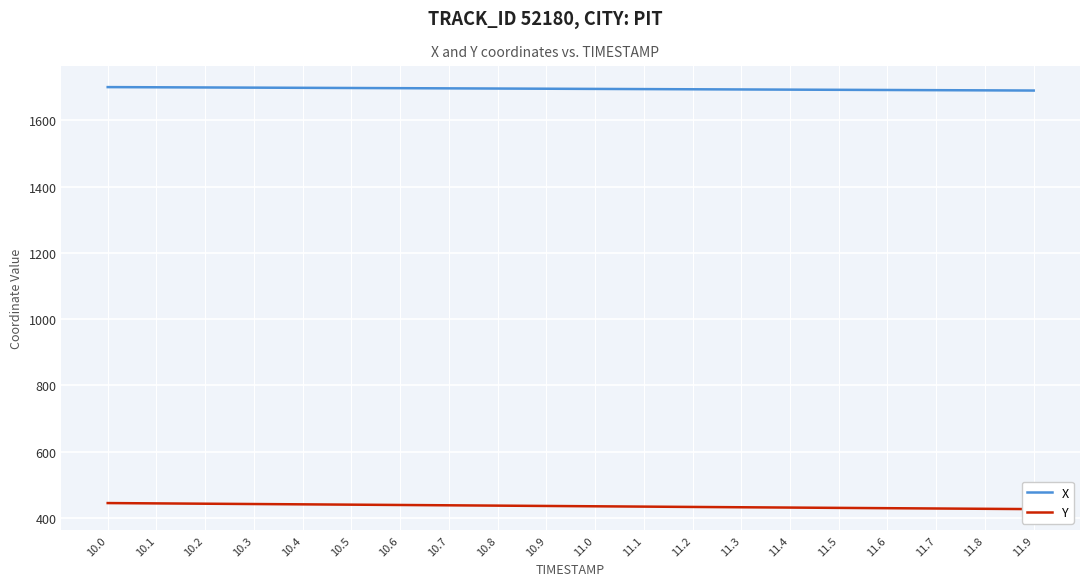

List the series in order of their overall mean, lowest first.

Y, X